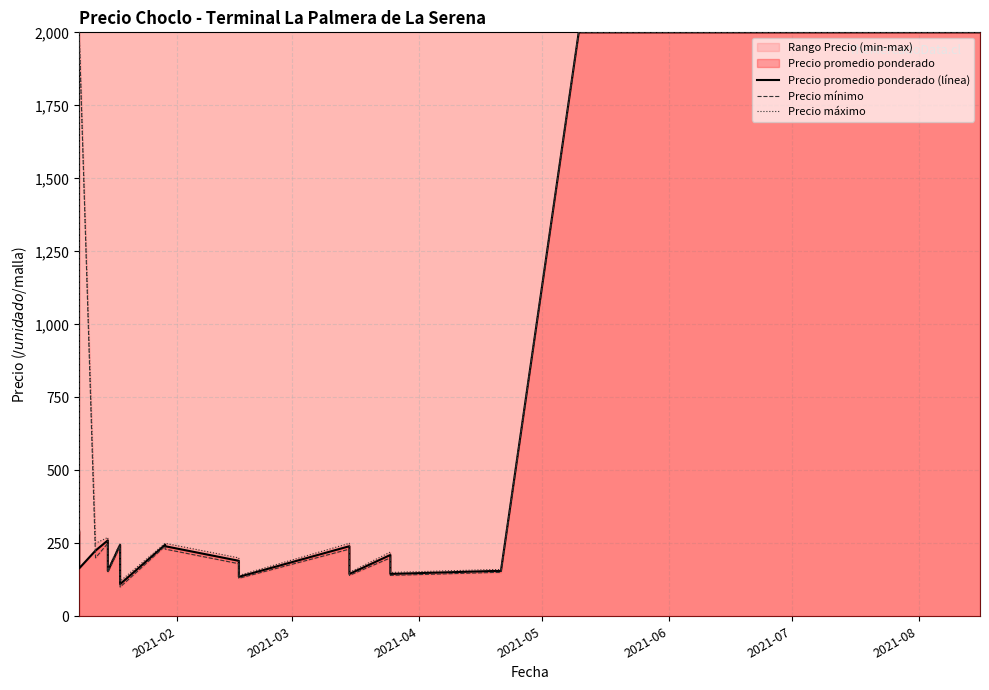

At which label does Precio promedio ponderado (línea) first exceed 240?

2021-02